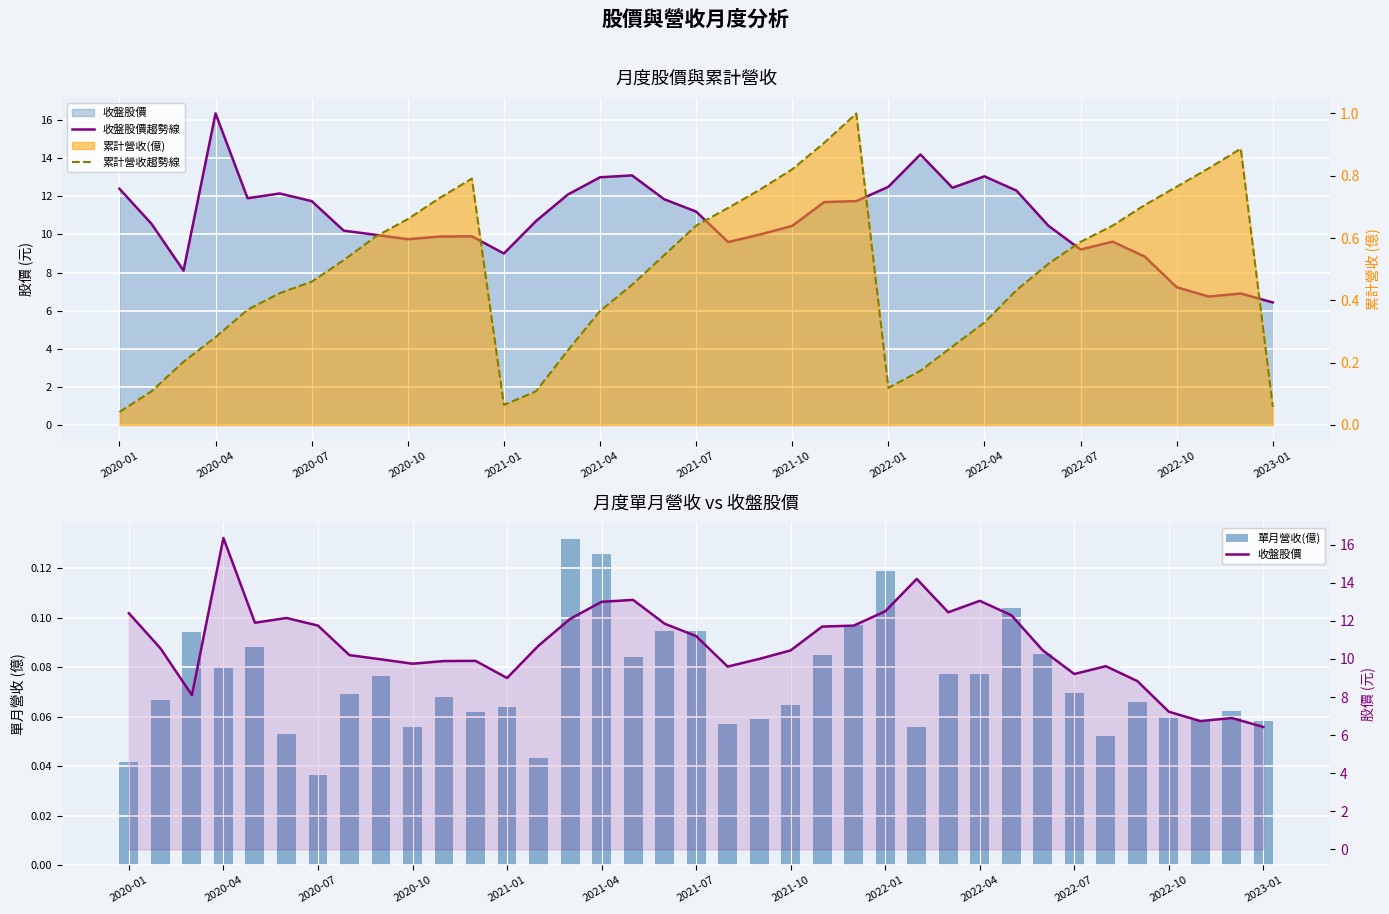

What is the sum of the 單月營收(億) values at 2022-01 and 27?

0.2